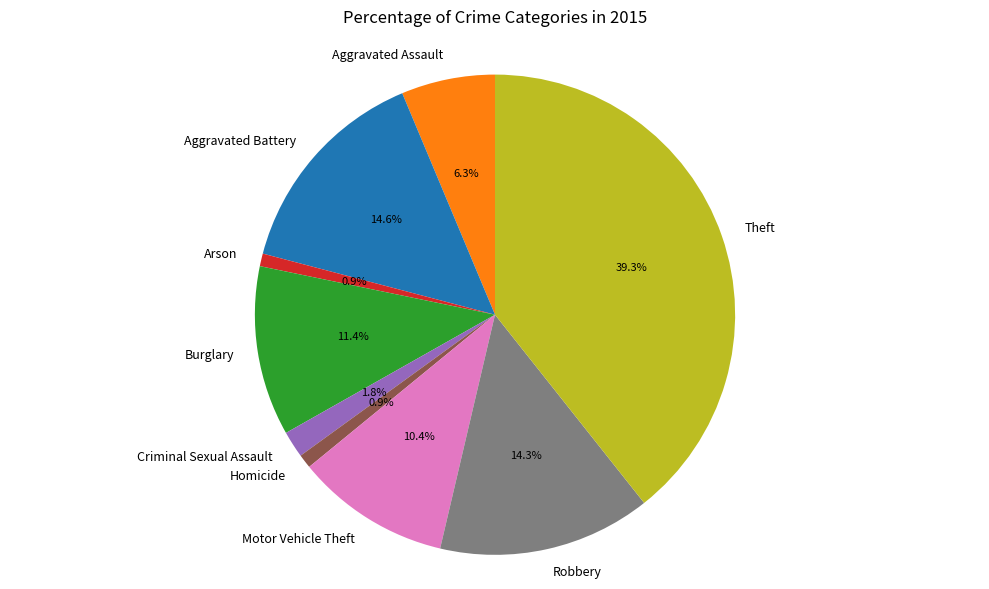

True or false: Motor Vehicle Theft accounts for 10% of the total.

True